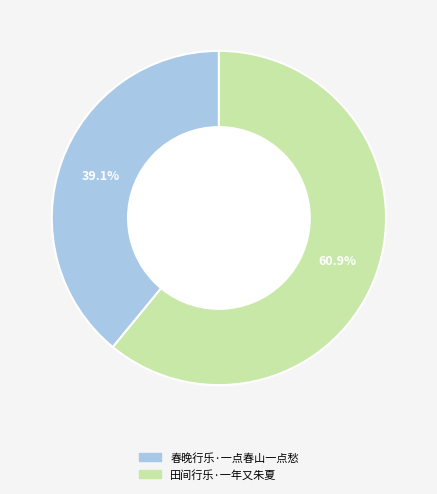

How many segments does this pie chart have?

2